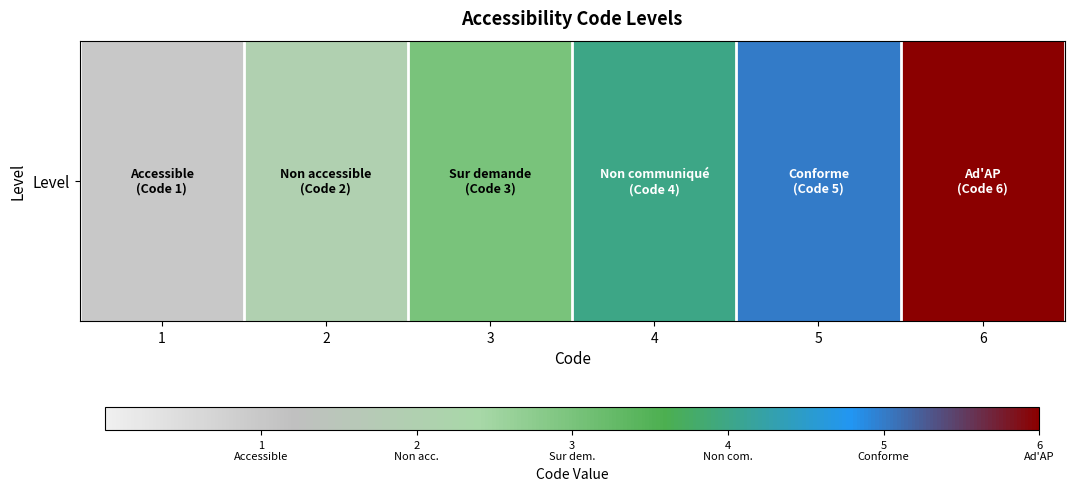

List the labels in order of value, smallest first.

1, 2, 3, 4, 5, 6